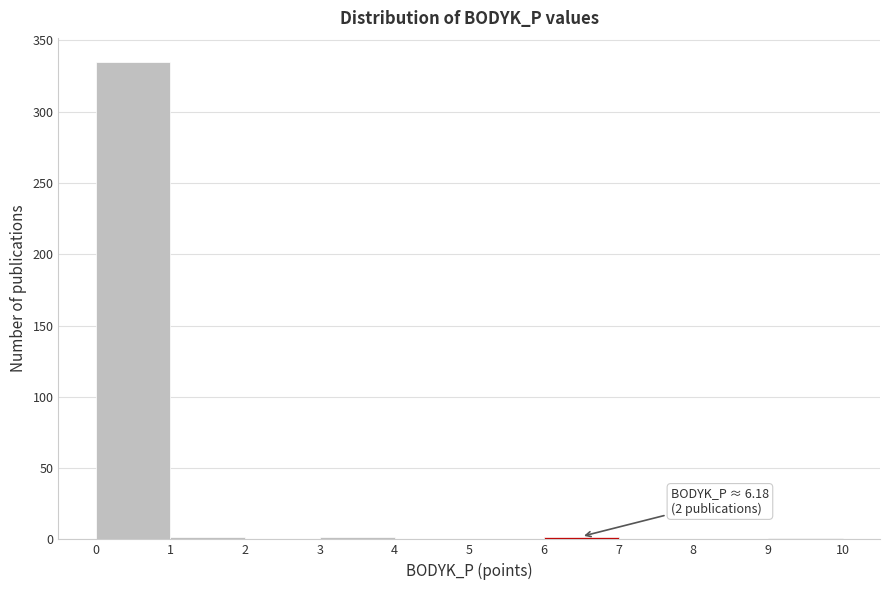

Over which range of the x-axis is the bar tallest?

0 to 1